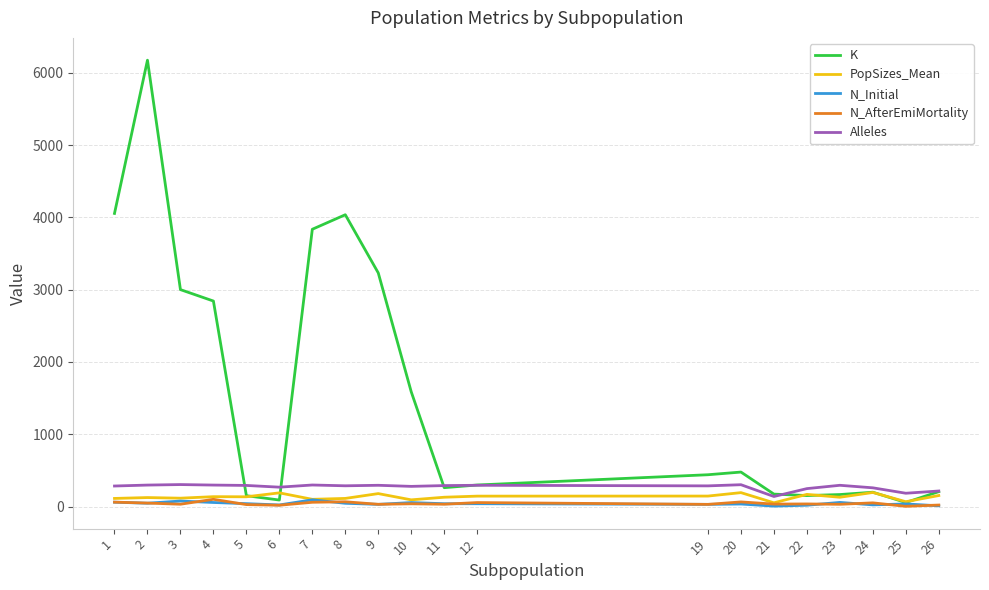

Which series has the largest range (max minus min)?

K